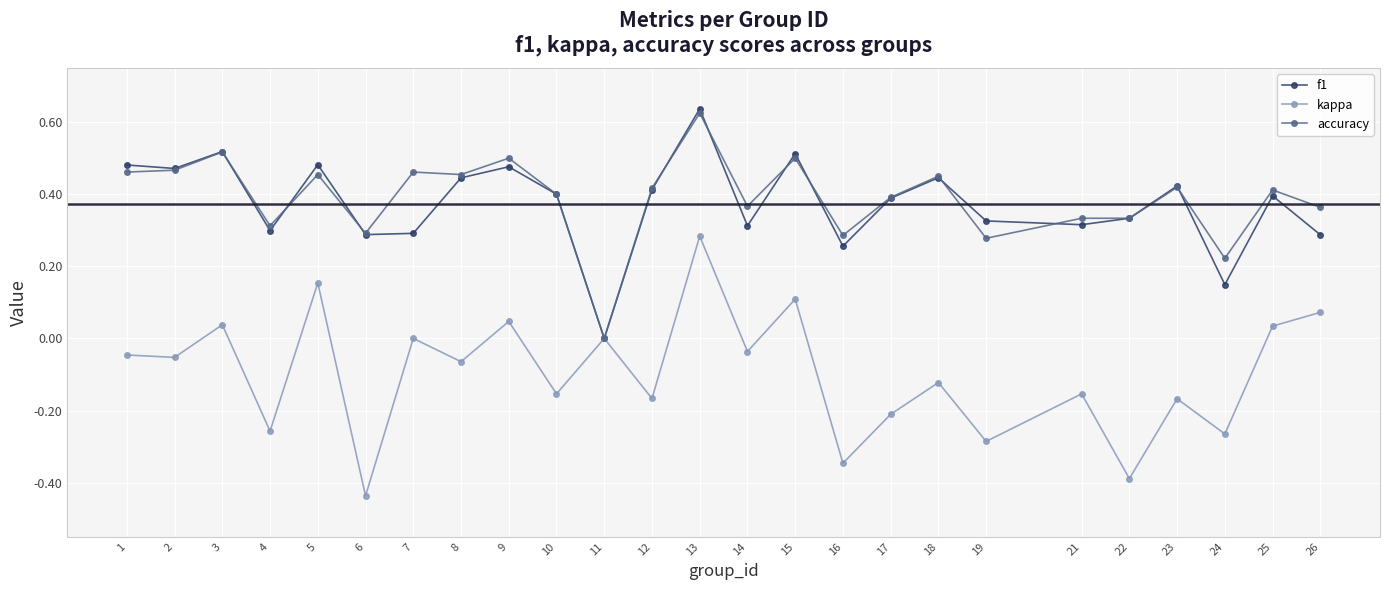

Which series has the largest total across all categories?

accuracy